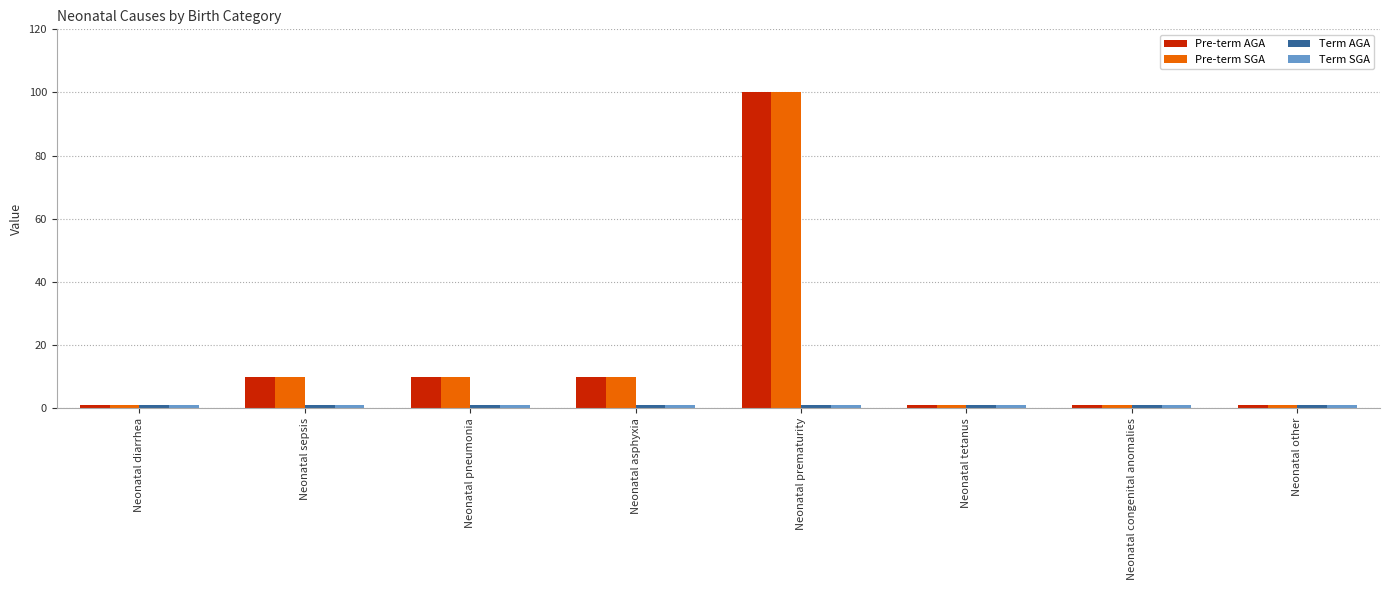

What is the average value of the Pre-term AGA series?

17